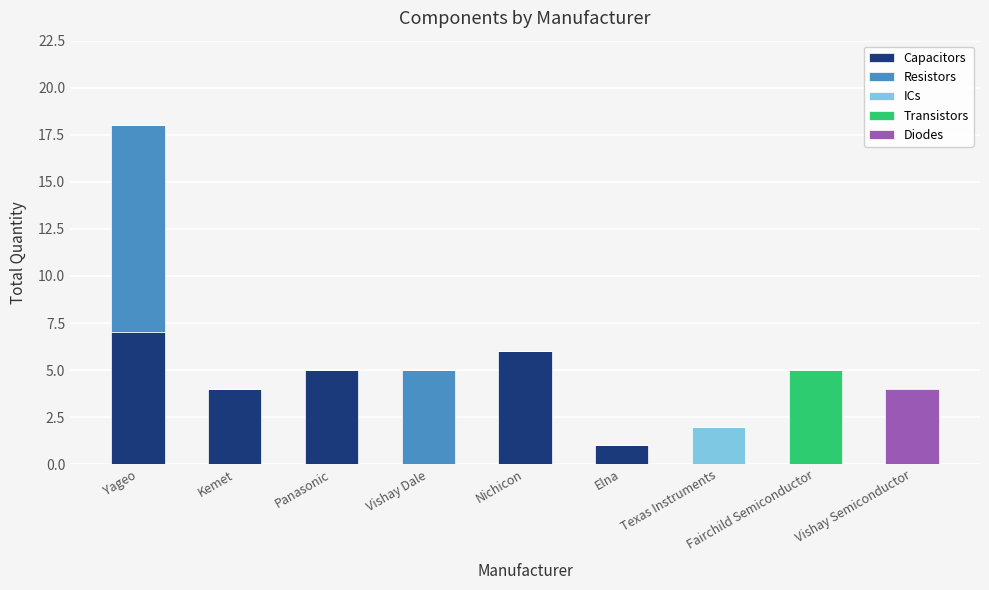

At which category is the sum across all series the highest?

Yageo